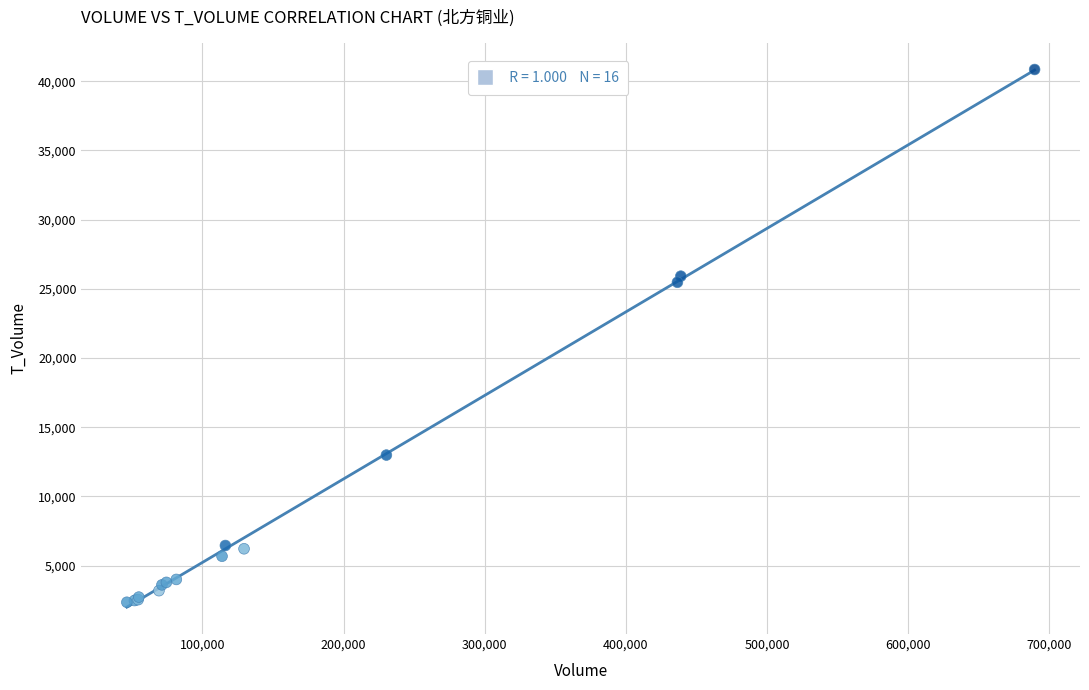

What Y value in the scatter plot is closest to 21600?

25470